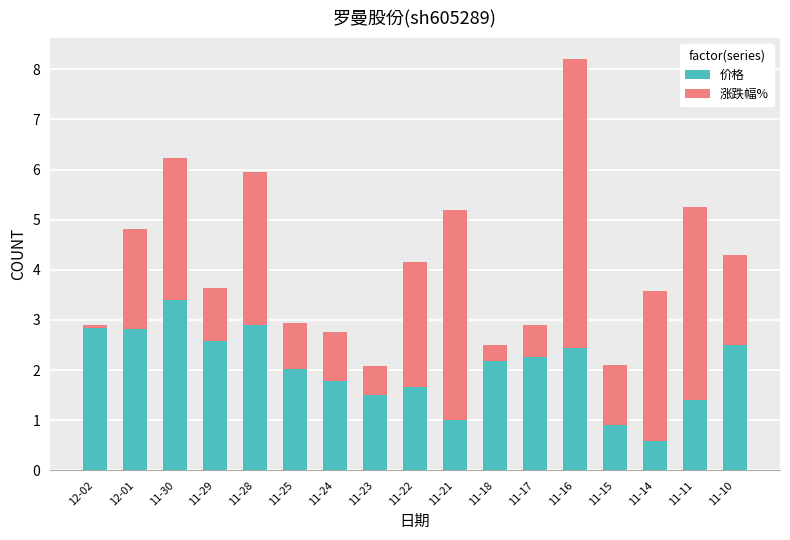

What is the difference between the maximum and minimum values in the 价格 series?

2.8